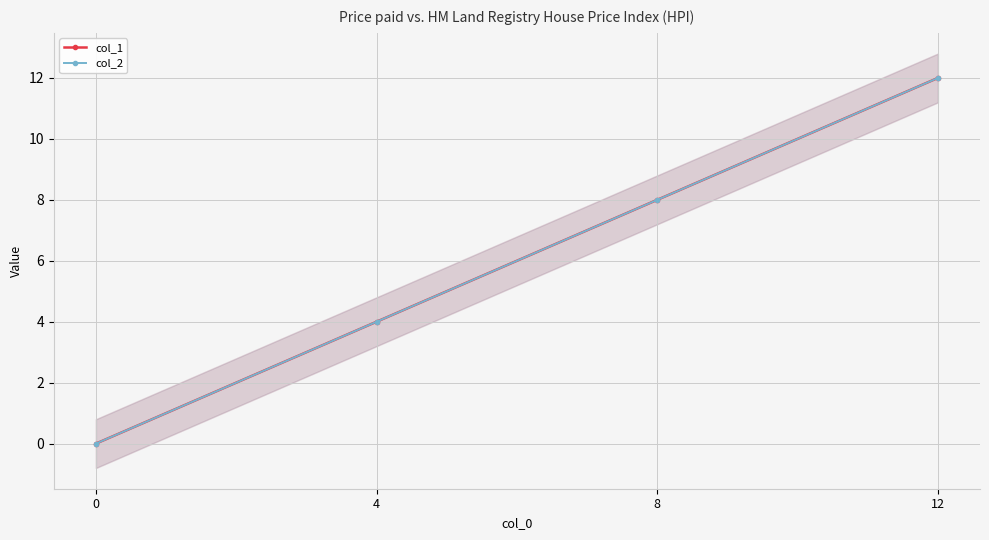

Rank the series at 0 from lowest to highest value.

col_1, col_2